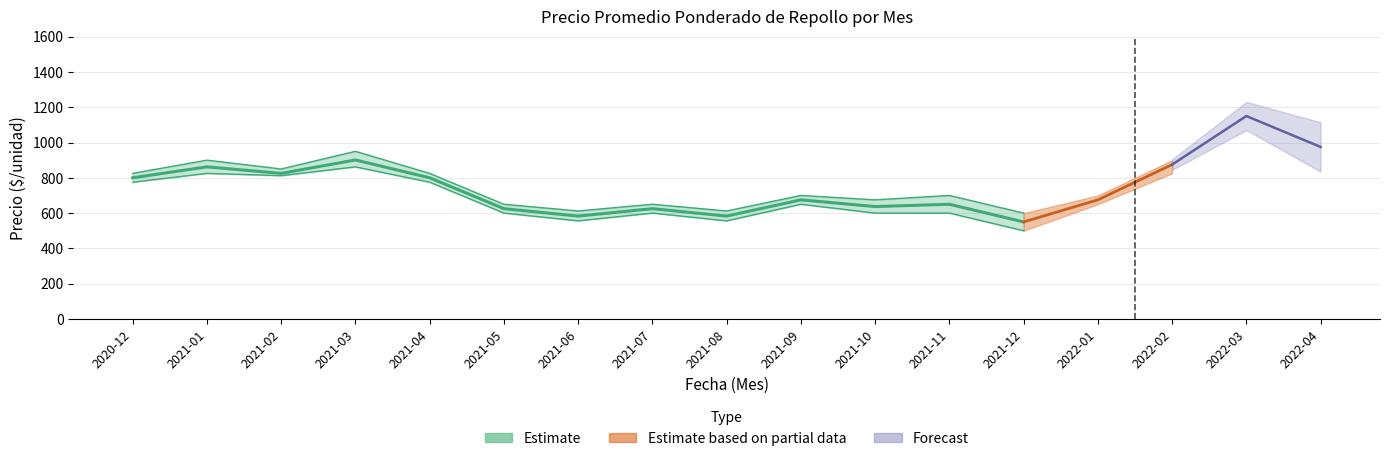

At which category is the sum across all series the highest?

2022-03